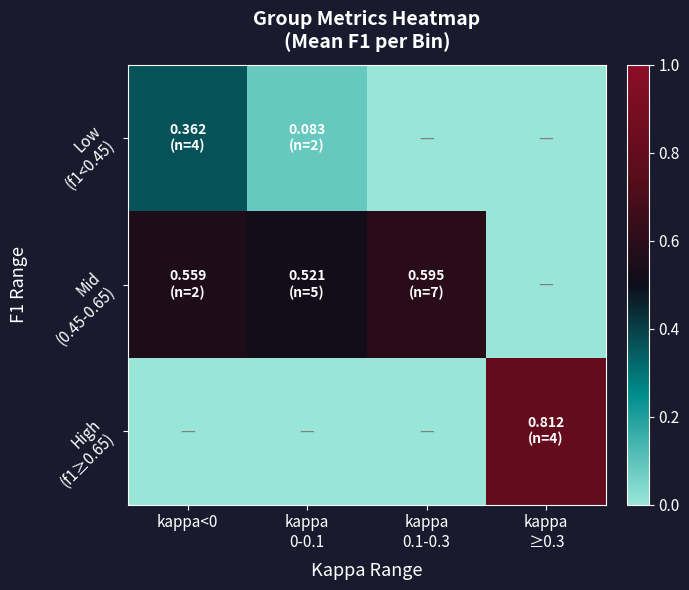

What is the difference between the highest and lowest values at kappa<0?

0.6